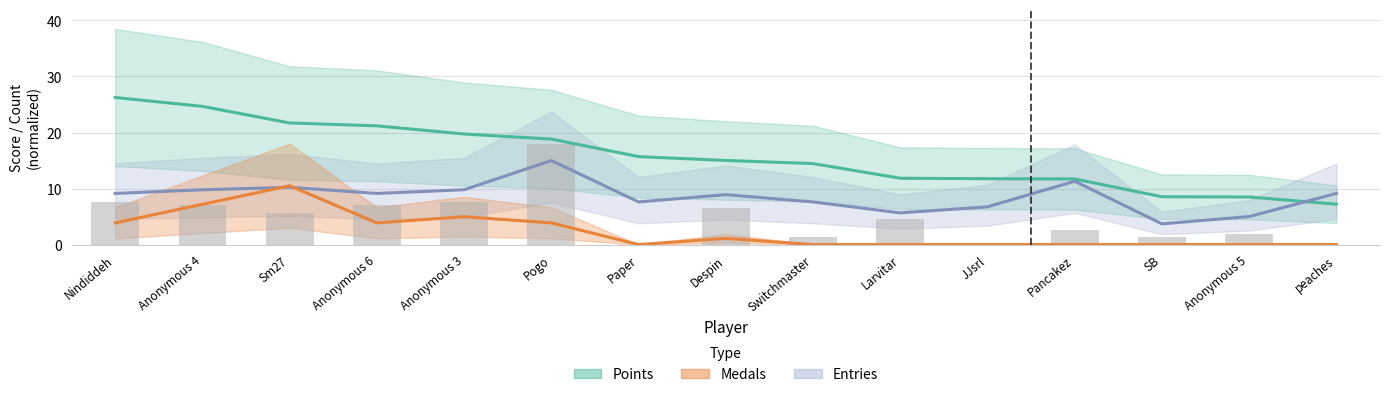

List the labels in order of Medals (normalized) value, largest first.

Sm27, Anonymous 4, Anonymous 3, Nindiddeh, Anonymous 6, Pogo, Despin, Paper, Switchmaster, Larvitar, JJsrl, Pancakez, SB, Anonymous 5, peaches